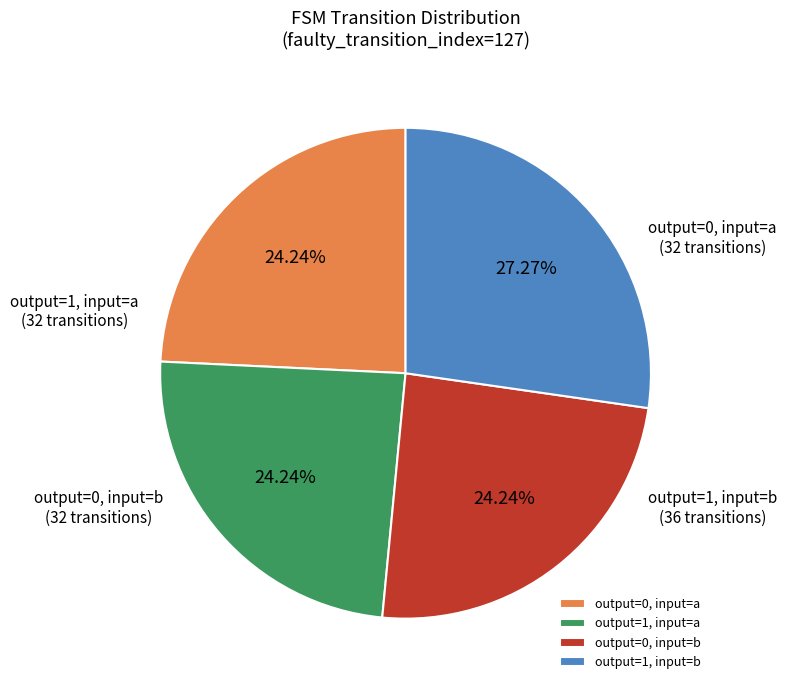

Does any single category account for the majority?

No